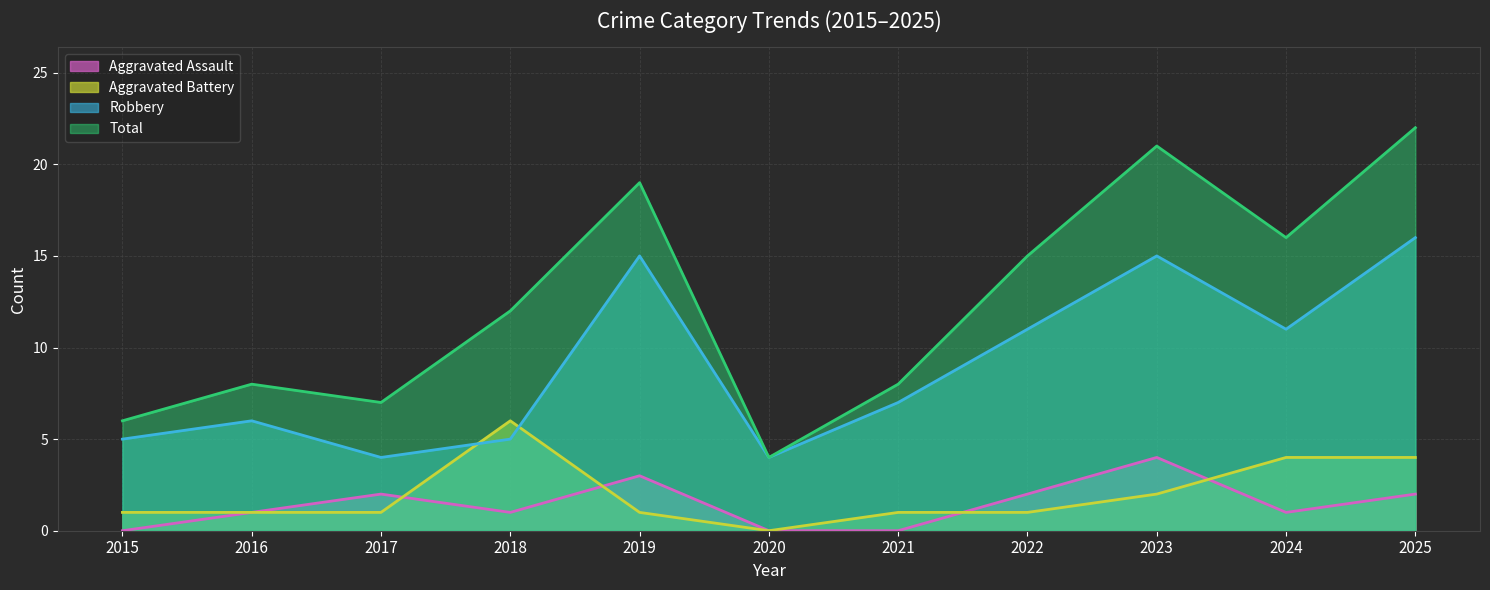

Rank the categories by Aggravated Assault value from highest to lowest.

2023, 2019, 2017, 2022, 2025, 2016, 2018, 2024, 2015, 2020, 2021